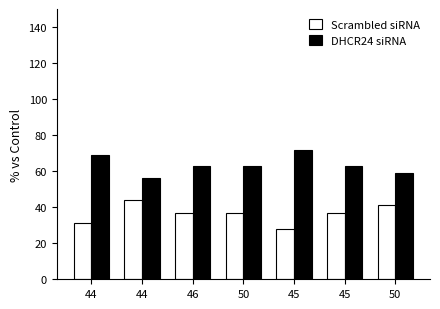

What are all the series names shown in the legend?

Scrambled siRNA, DHCR24 siRNA